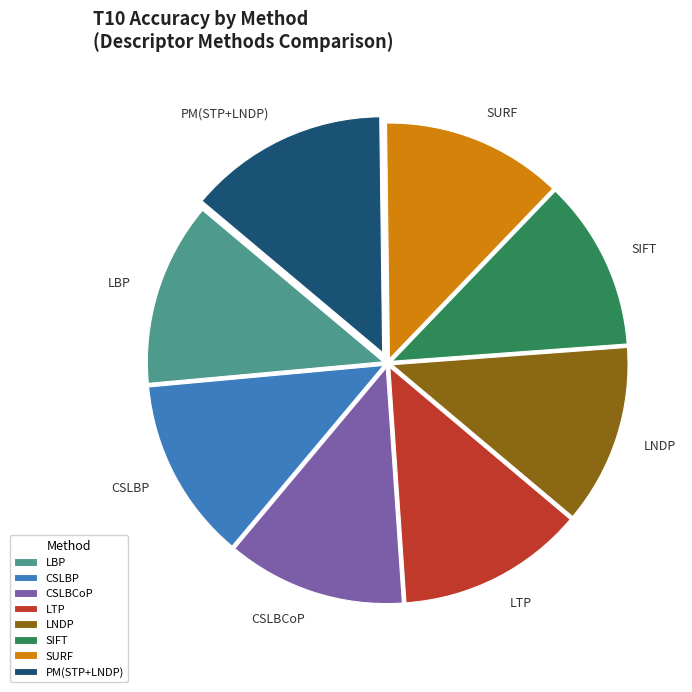

To the nearest percent, what percentage of the pie is SIFT?

12%